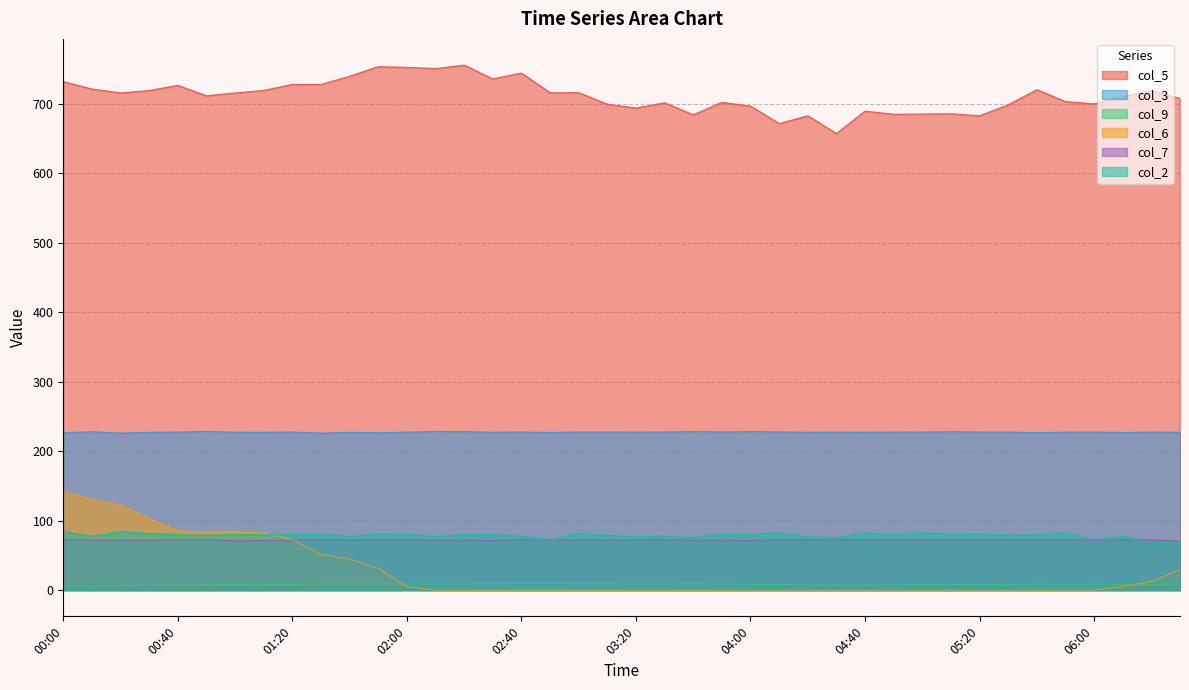

What is the label of the 36th point from the right?

00:40